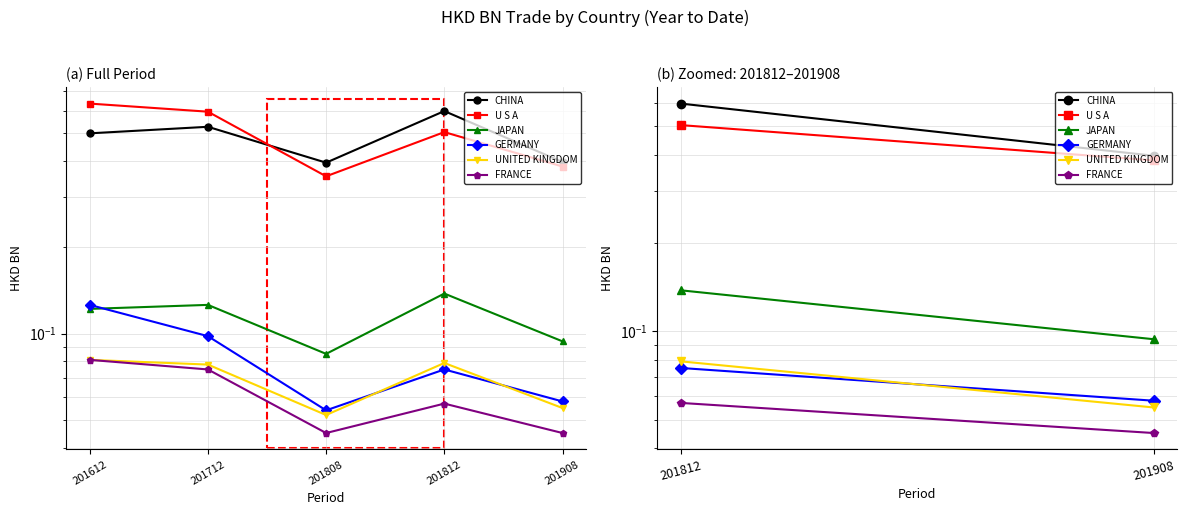

What are all the series names shown in the legend?

CHINA, U S A, JAPAN, GERMANY, UNITED KINGDOM, FRANCE